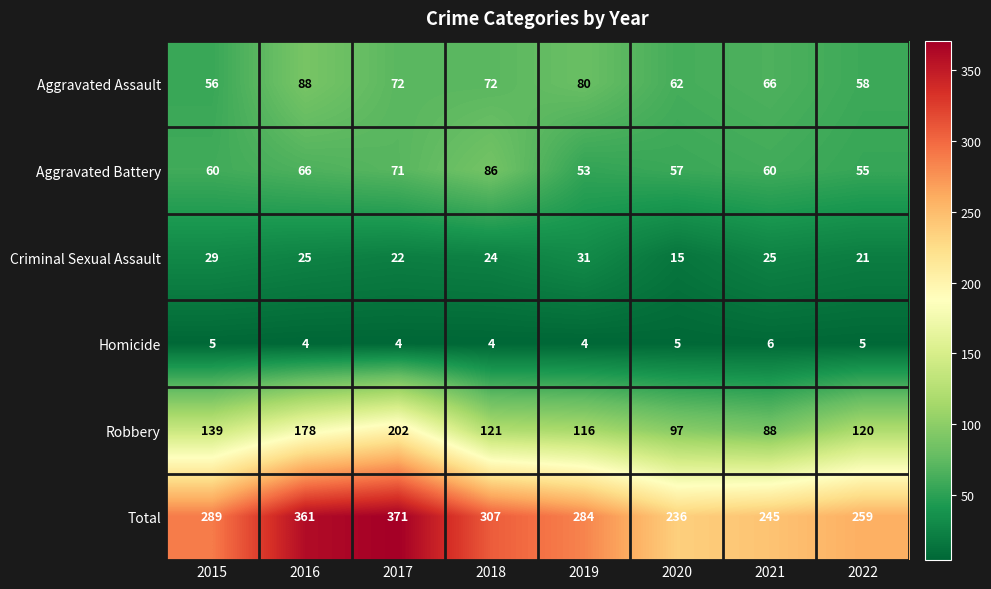

Which series has the largest total across all categories?

Total